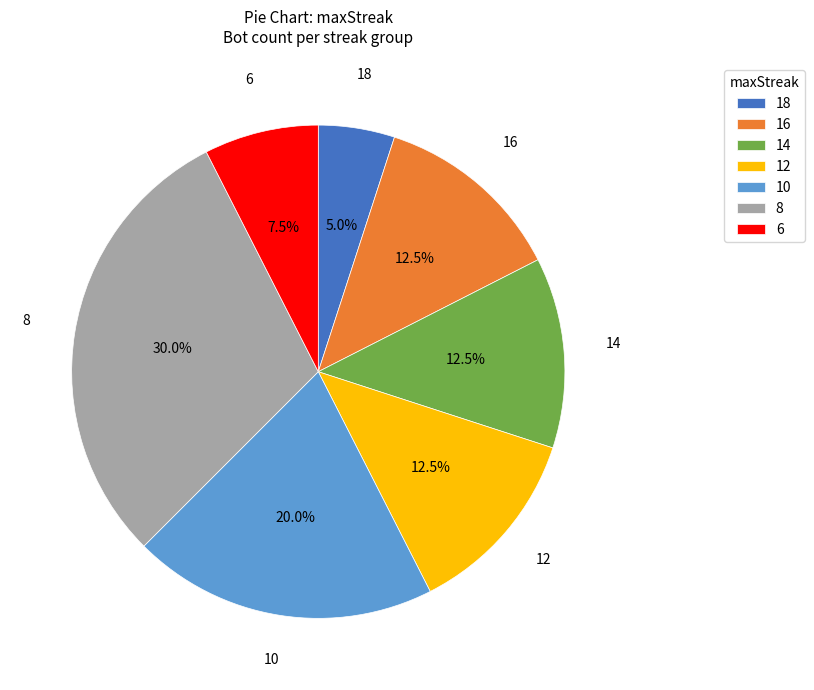

To the nearest percent, what is the difference between the largest and smallest slice percentages?

25%